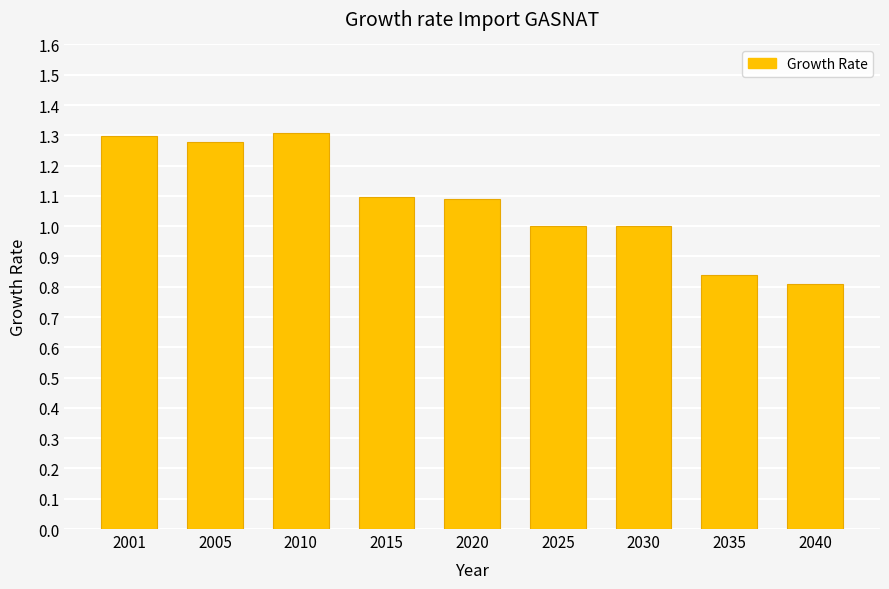

Count the number of categories in the chart.

9